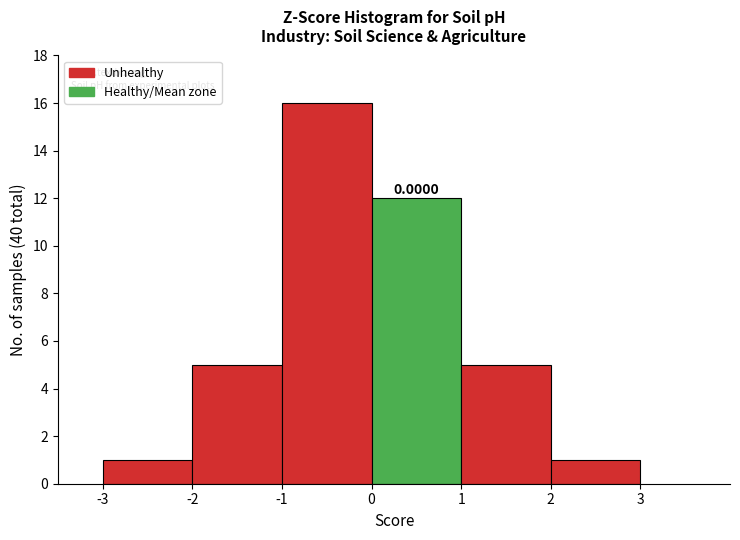

Which range on the x-axis has the tallest bar?

-1 to 0